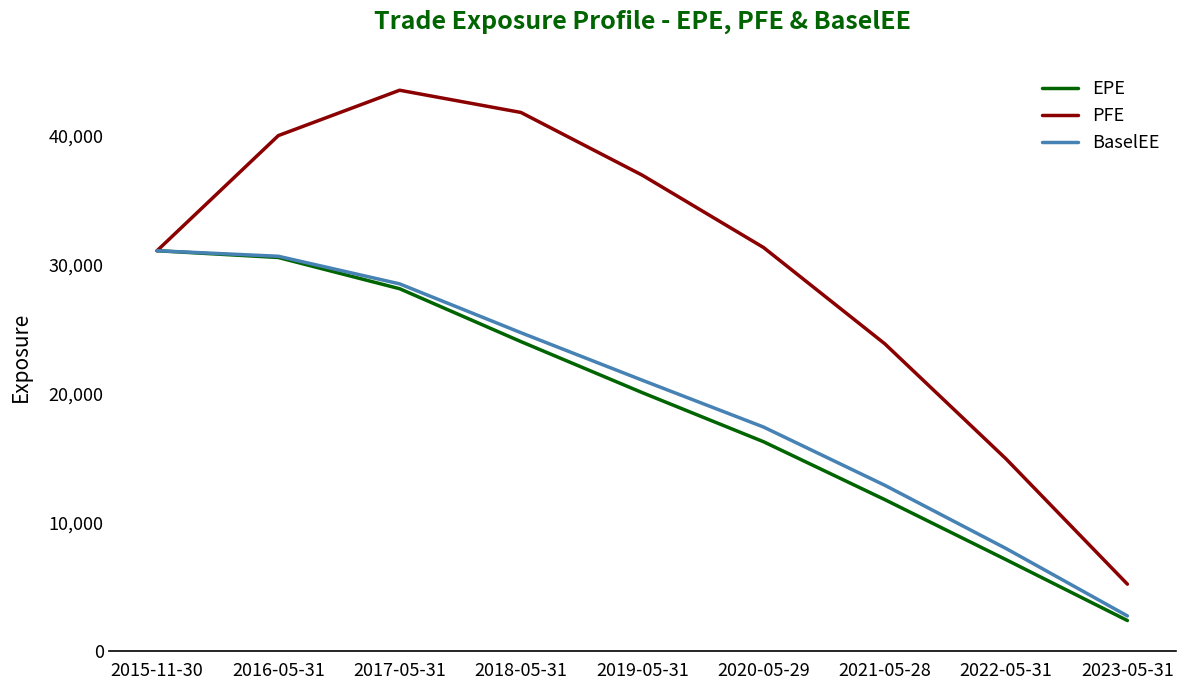

Between 2017-05-31 and 2019-05-31, which series saw the biggest shift?

EPE